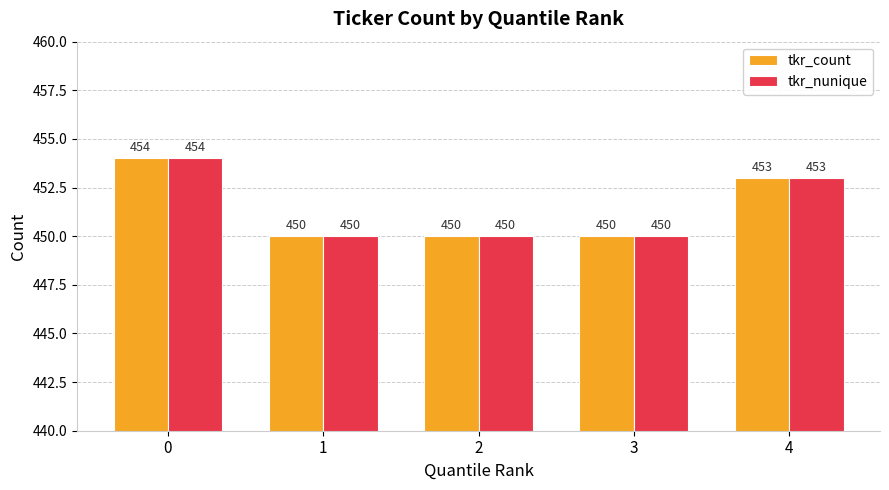

Reading right to left, transcribe all the data shown in this chart.

tkr_count: 453	450	450	450	454
tkr_nunique: 453	450	450	450	454